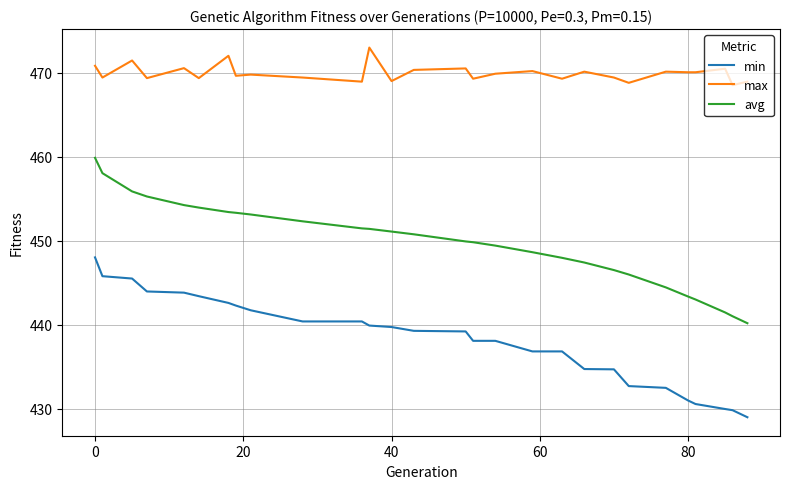

True or false: max and avg cross at least once.

False